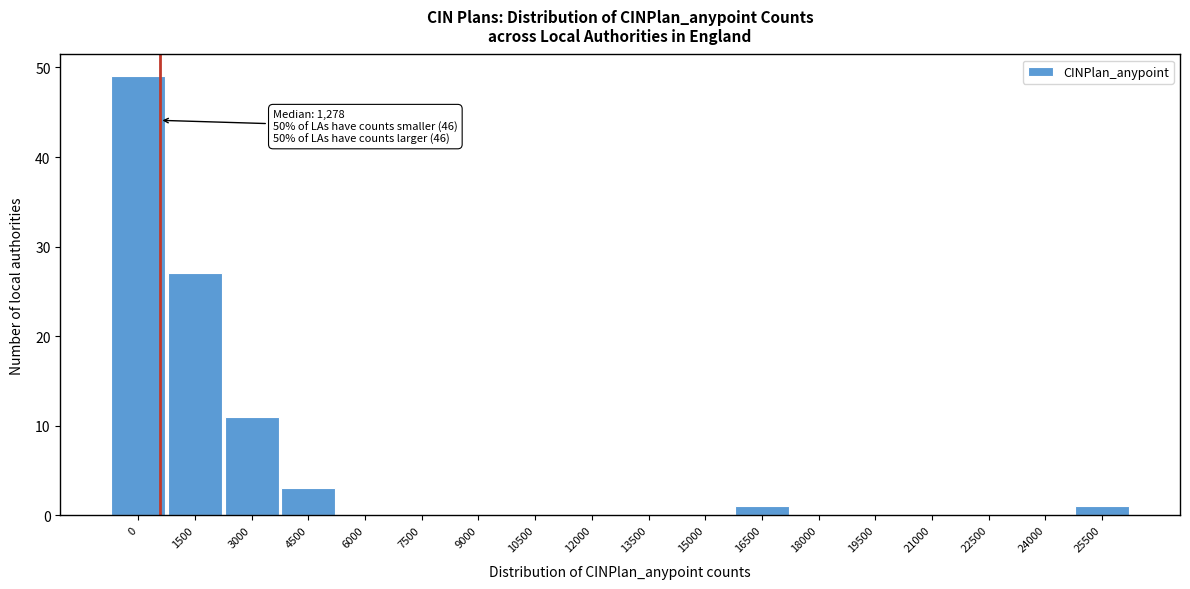

Reading left to right, list all the values displayed in this chart.

0=49	1500=27	3000=11	4500=3	6000=0	7500=0	9000=0	10500=0	12000=0	13500=0	15000=0	16500=1	18000=0	19500=0	21000=0	22500=0	24000=0	25500=1